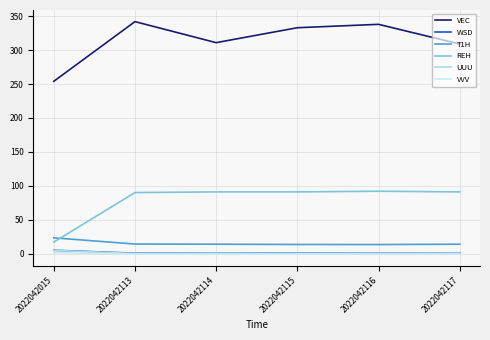

What is the value of the T1H point at the 5th from the left?

13.4